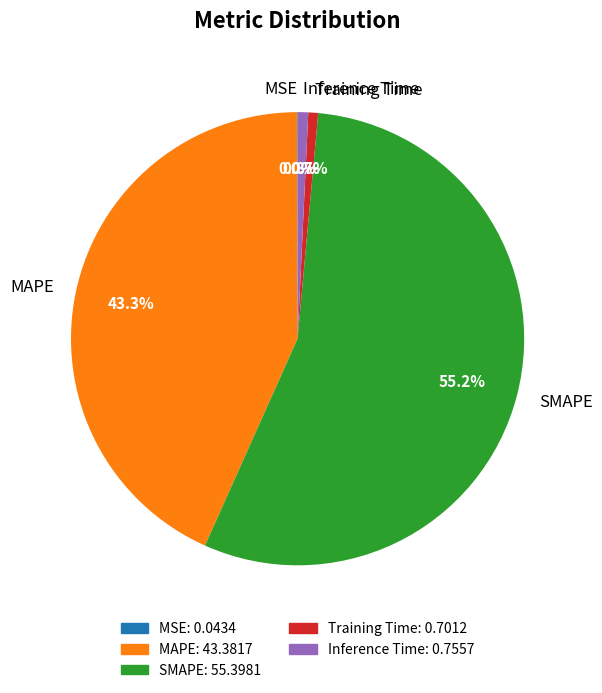

Which has a higher value, MAPE or Training Time?

MAPE